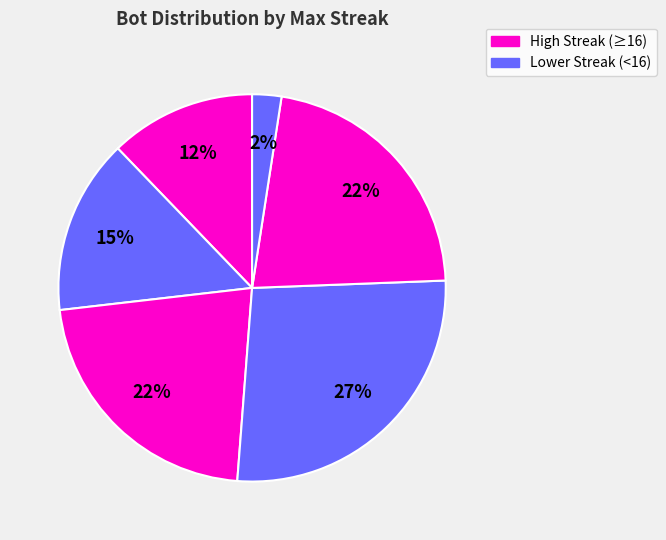

How many segments does this pie chart have?

6